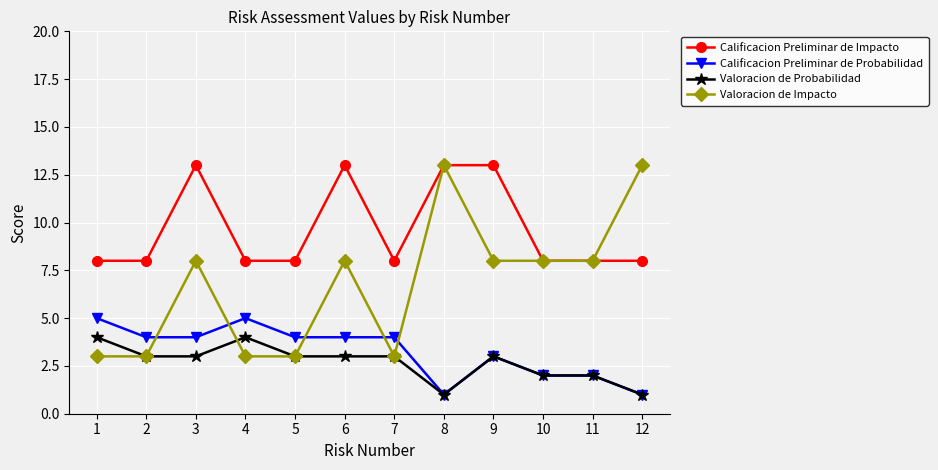

What is the difference between the Calificacion Preliminar de Impacto values at 8 and 5?

5